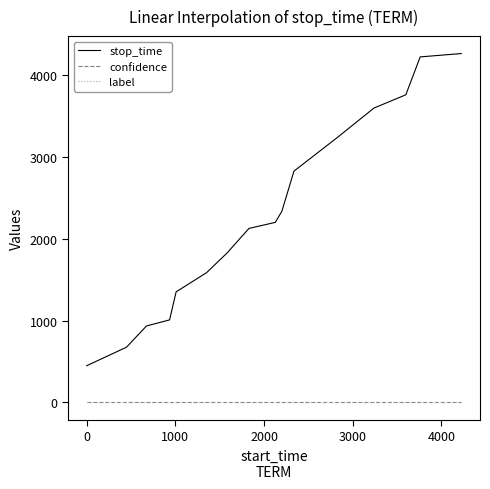

What is the greatest value displayed?

4263.0